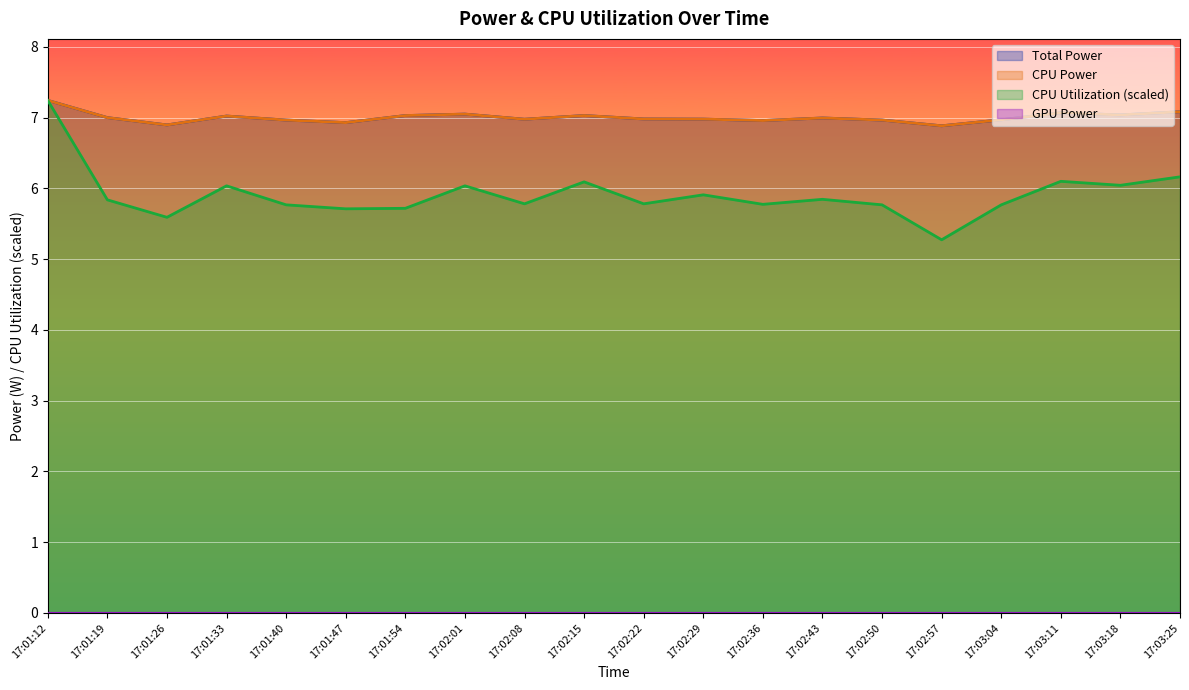

What is the sum of the CPU Power values at 17:02:15 and 17:03:18?

14.1